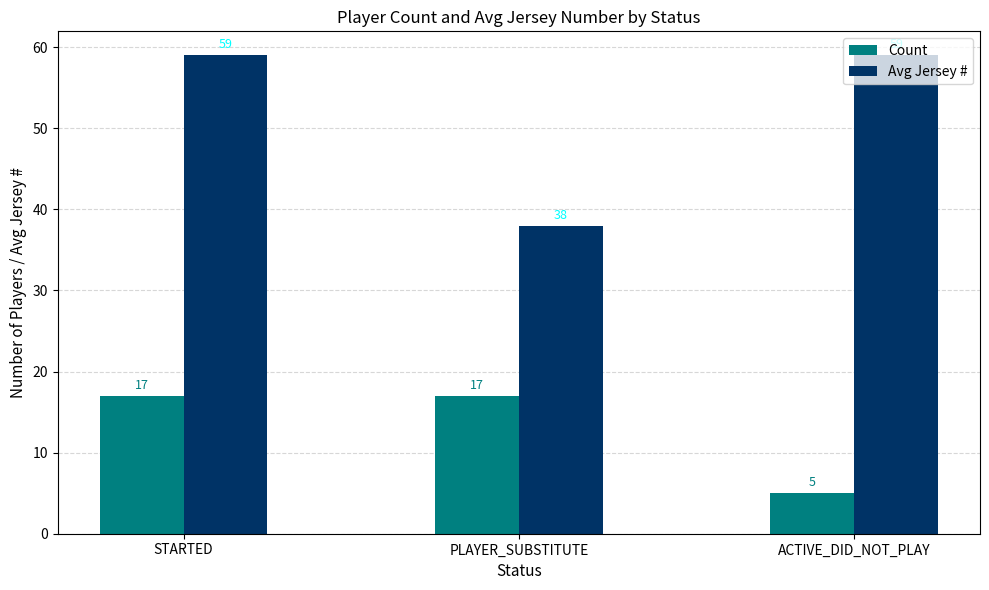

Reading left to right, list all the values displayed in this chart.

Count: STARTED=17	PLAYER_SUBSTITUTE=17	ACTIVE_DID_NOT_PLAY=5
Avg Jersey #: STARTED=59	PLAYER_SUBSTITUTE=38	ACTIVE_DID_NOT_PLAY=59